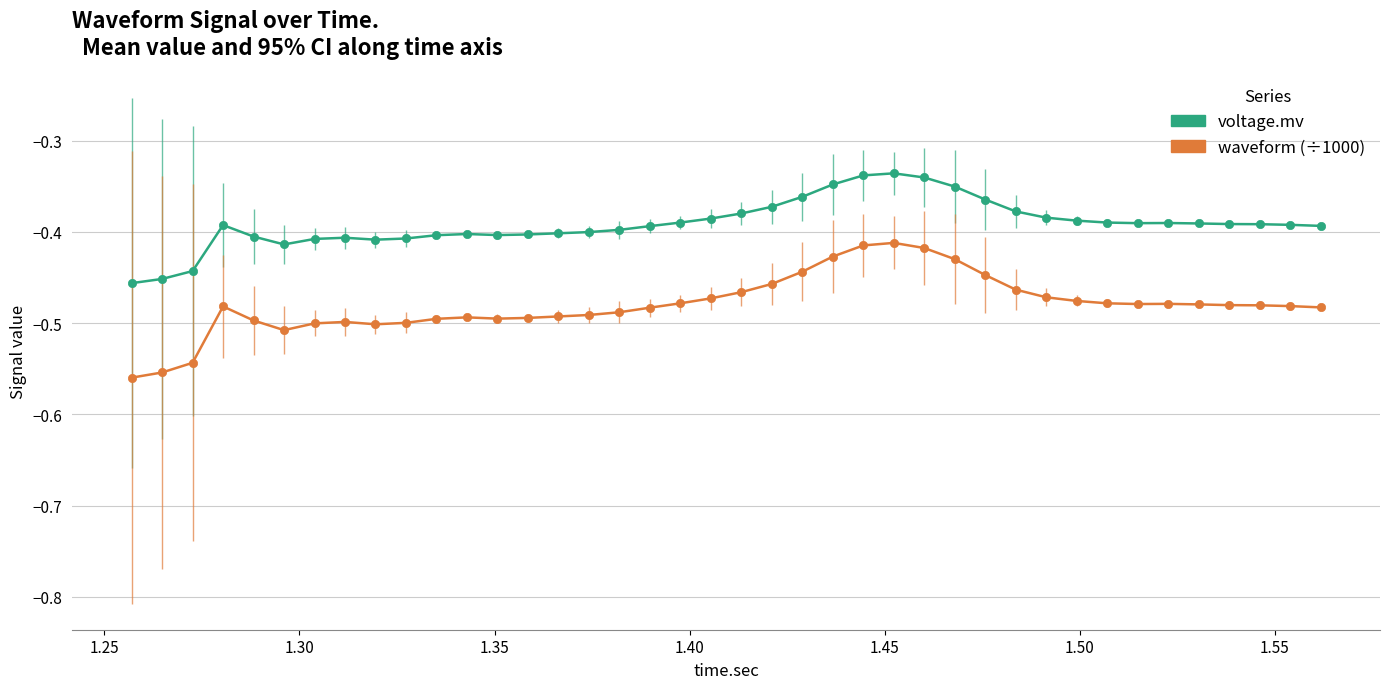

Which series has the largest total across all categories?

voltage.mv